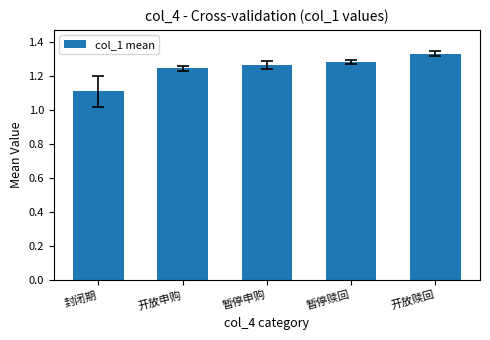

What is the label of the 1st bar from the left?

封闭期